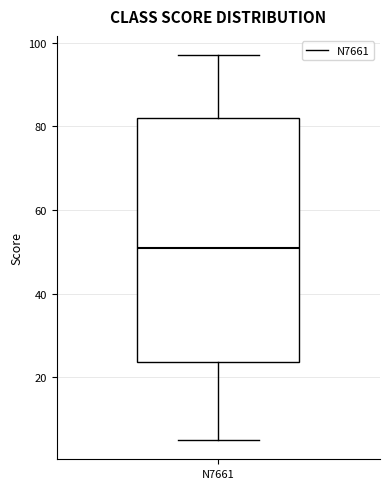

Read this box plot against the y-axis: the position of the median line, the range covered by the box, and the ends of both whiskers. The values are not printed on the chart, so give them approximately, as read against the axis.

median 52, box 24 to 82, whiskers 6 to 98